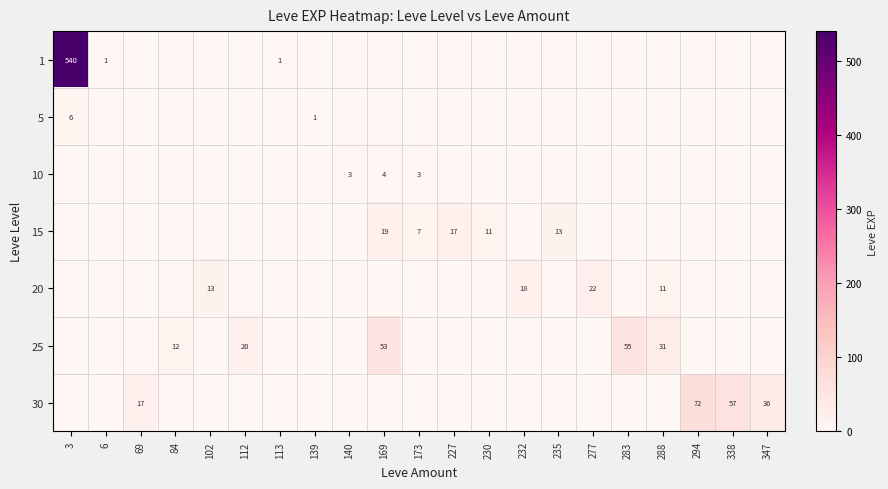

Count the number of categories in the chart.

21